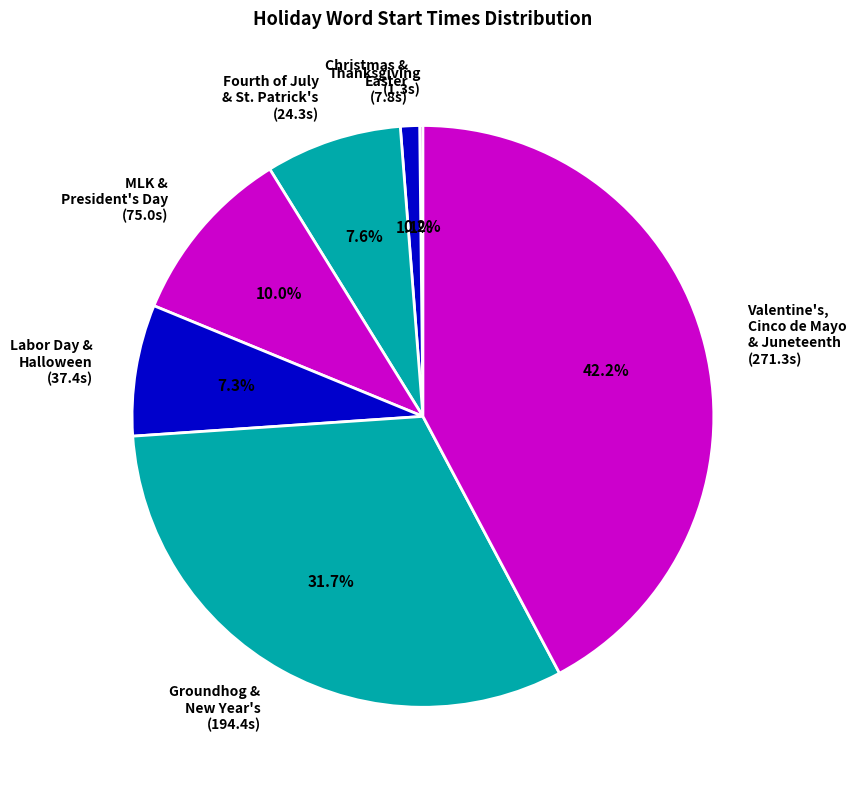

Which has a higher value, Christmas & Easter (7.8s) or Valentine's, Cinco de Mayo & Juneteenth (271.3s)?

Valentine's, Cinco de Mayo & Juneteenth (271.3s)